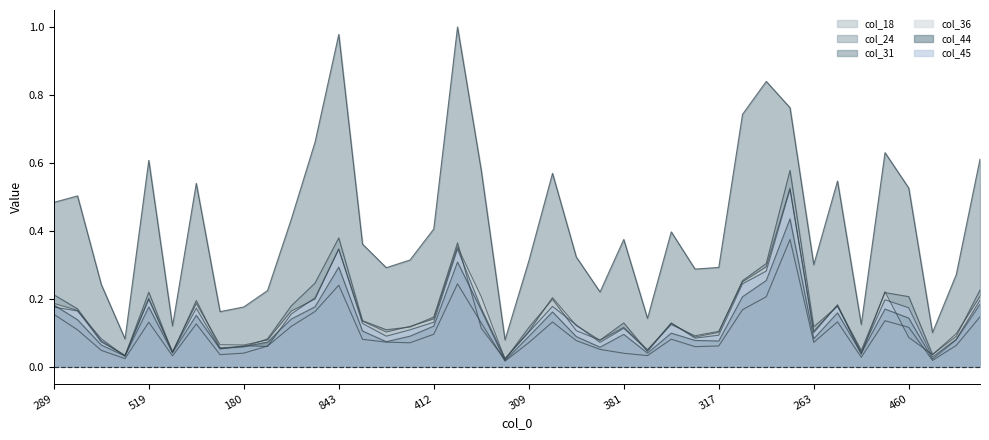

What are all the series names shown in the legend?

col_18, col_24, col_31, col_36, col_44, col_45